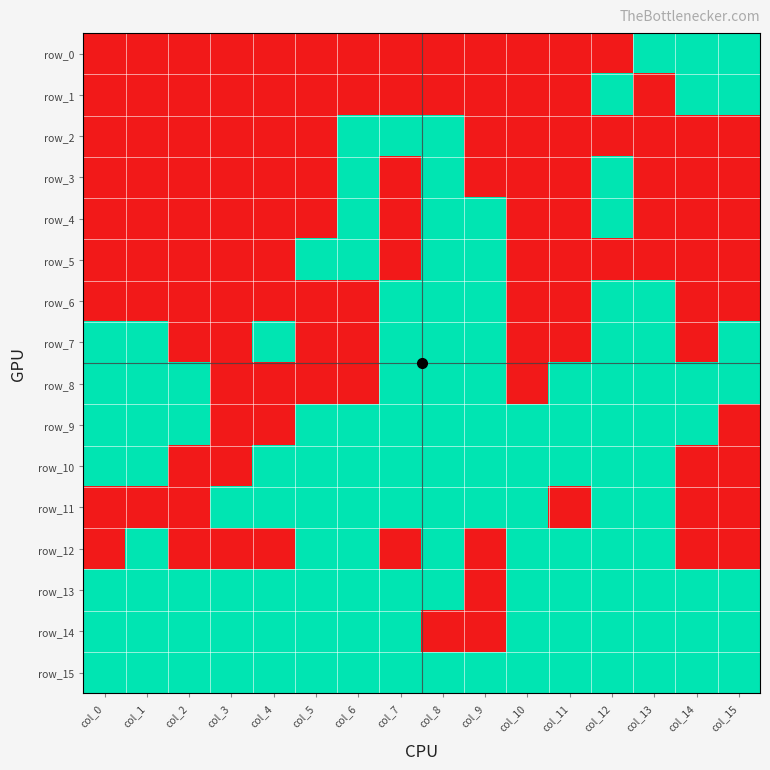

Which series has the largest total across all categories?

row_15